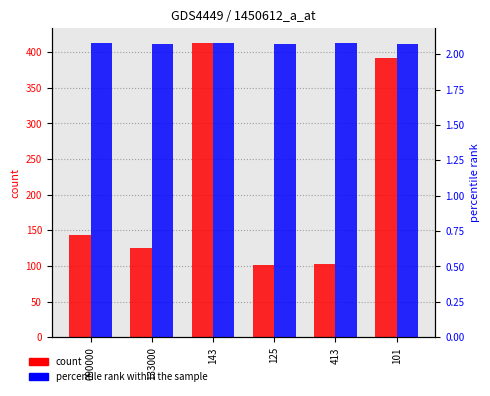

What is the difference between the maximum and minimum values in the count series?

312.0